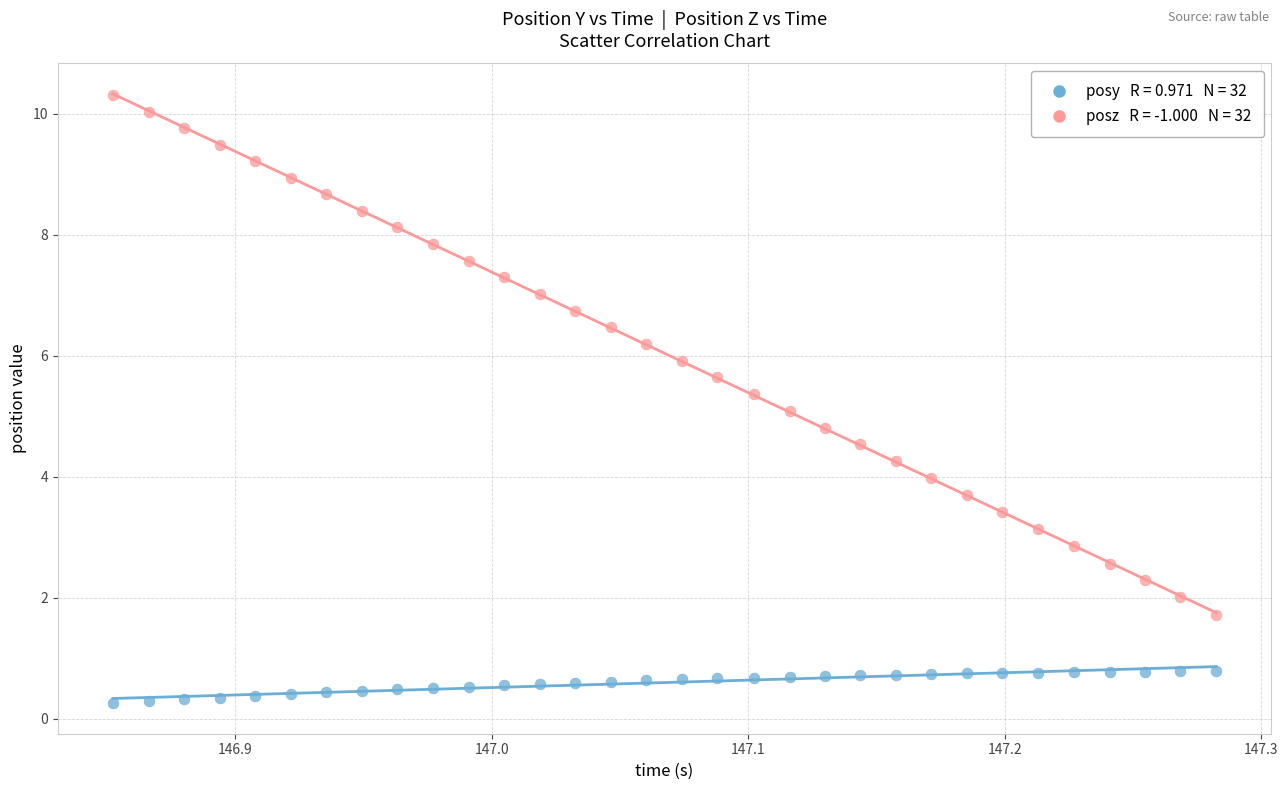

Across all data points, what is the range of Y values (max minus min)?

10.1